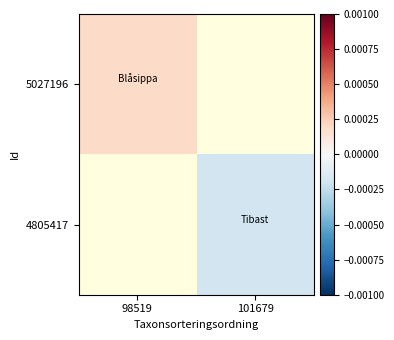

At 98519, list the series in order from largest to smallest.

5027196, 4805417